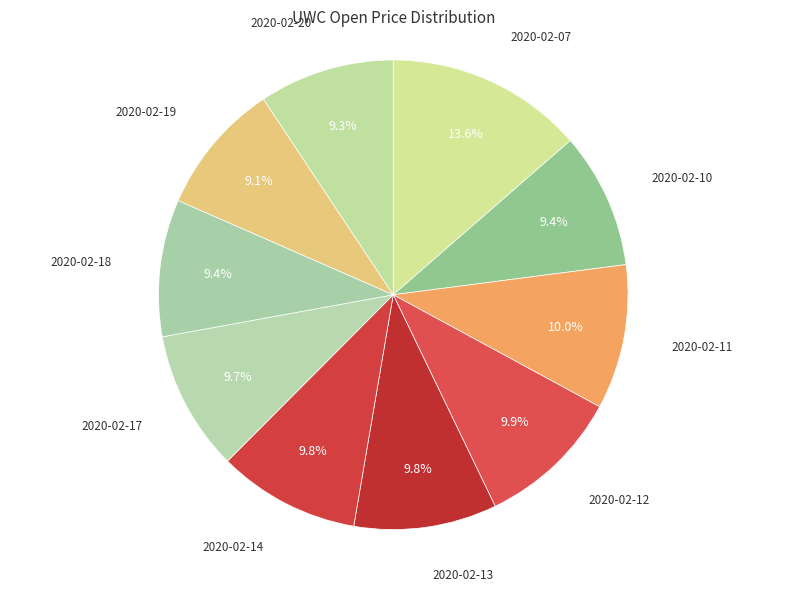

Count the number of slices in the pie.

10